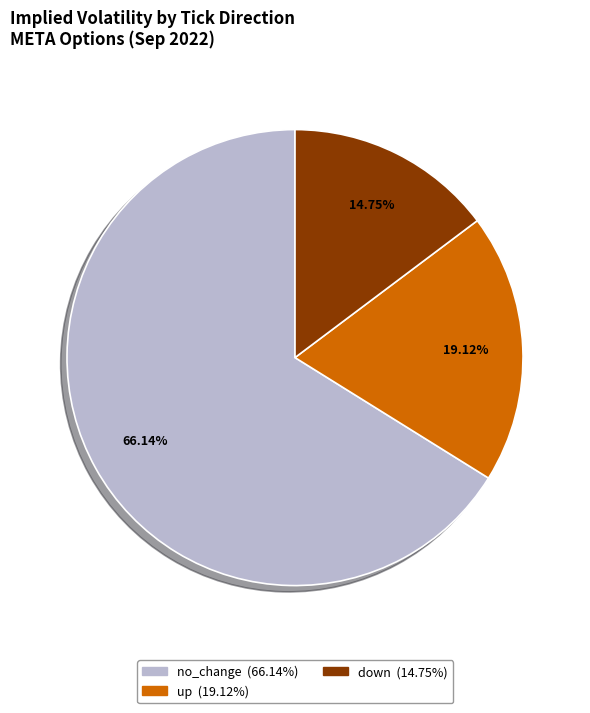

Combined, do up and down account for over 50%?

No